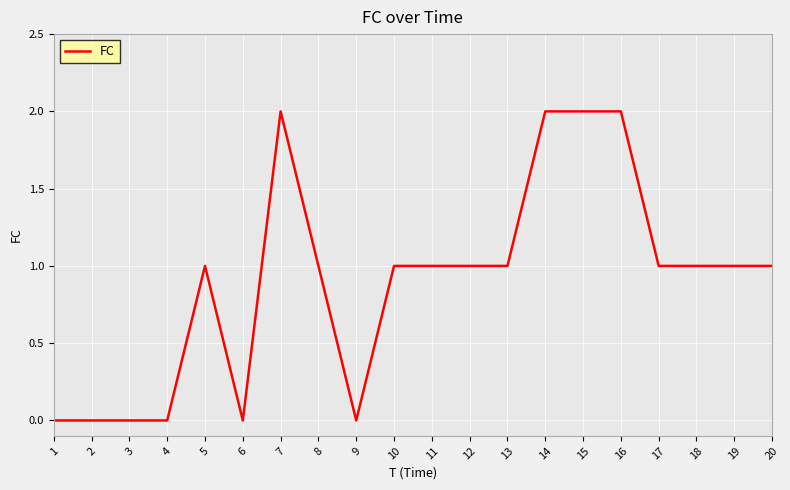

How many series are shown in this chart?

1